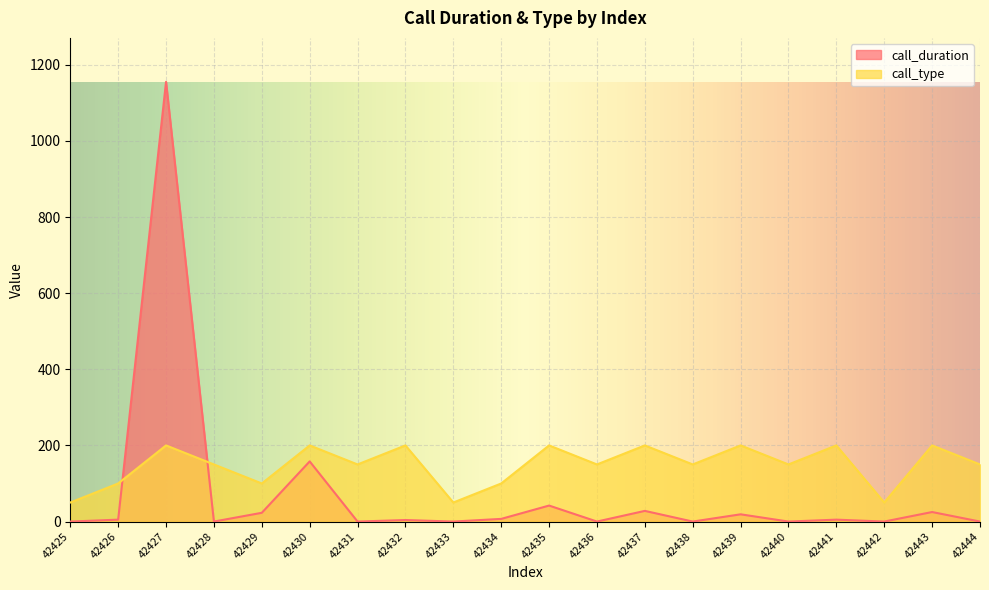

Is it true that call_type equals 200 at 42435?

True